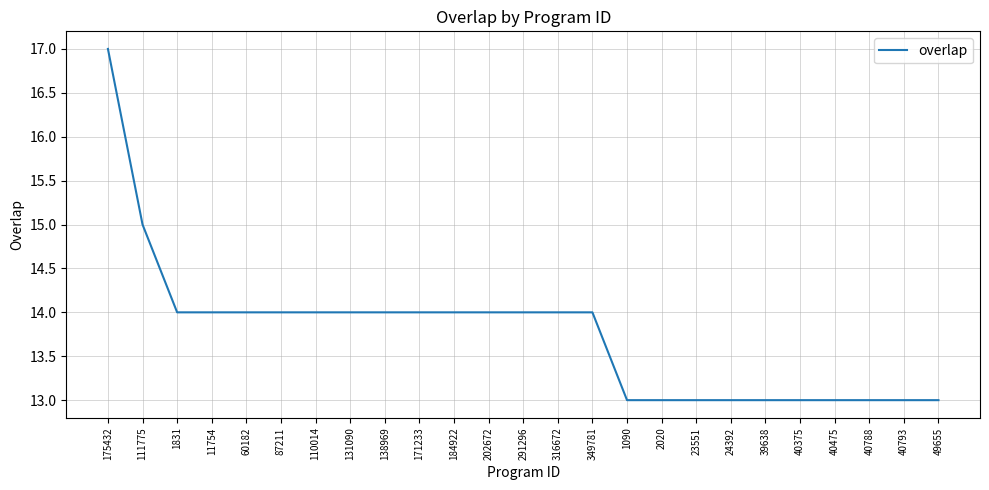

Where is the data nearest to the value 15?

111775